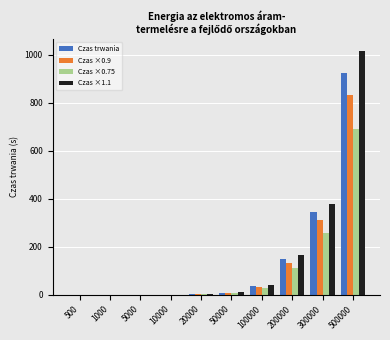

What is the sum of all Czas ×1.1 values?

1611.0